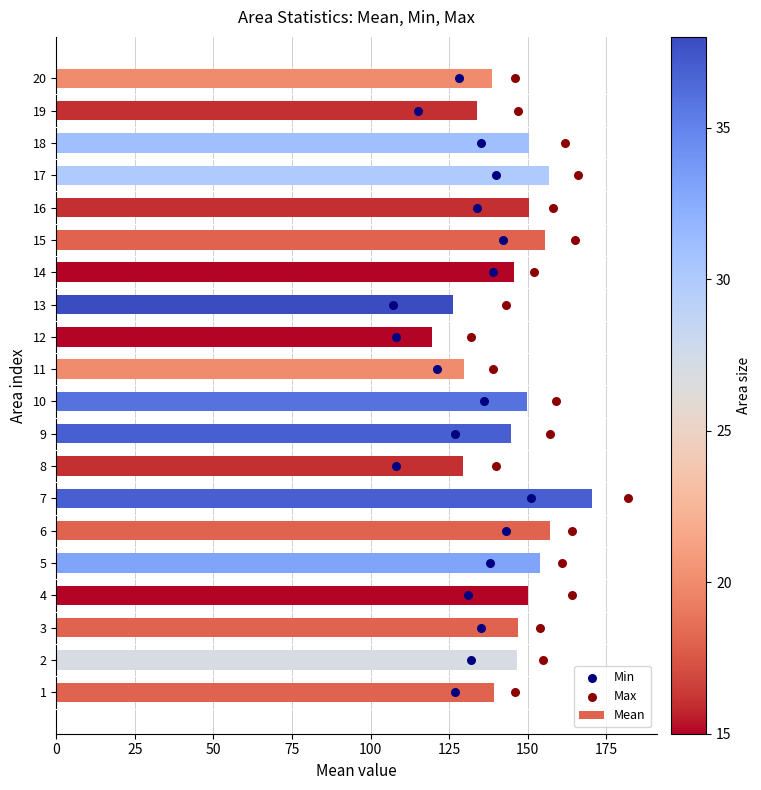

Which series contains the lowest Y value?

Min